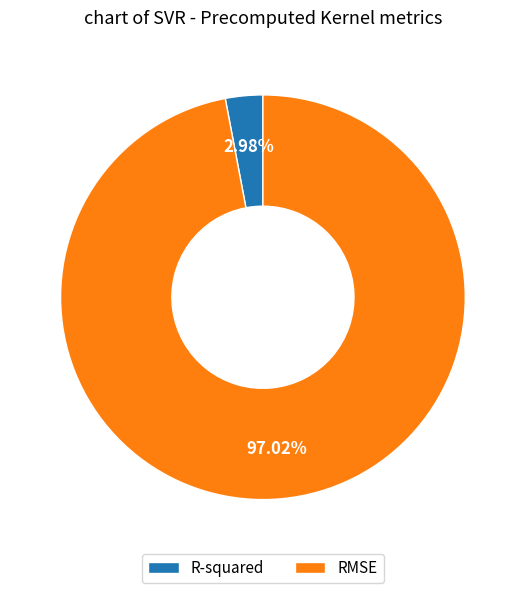

To the nearest percent, what percentage of the pie is RMSE?

97%